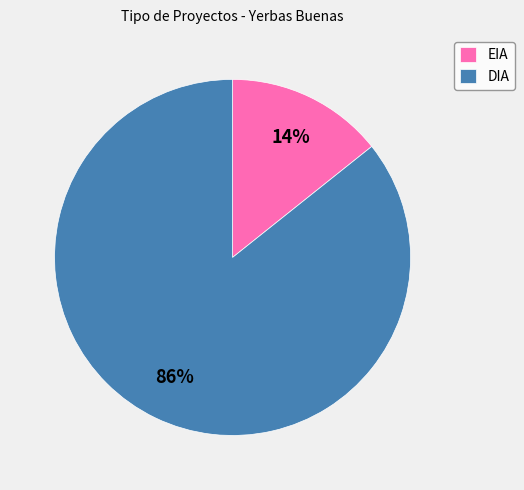

Does any single category account for the majority?

Yes